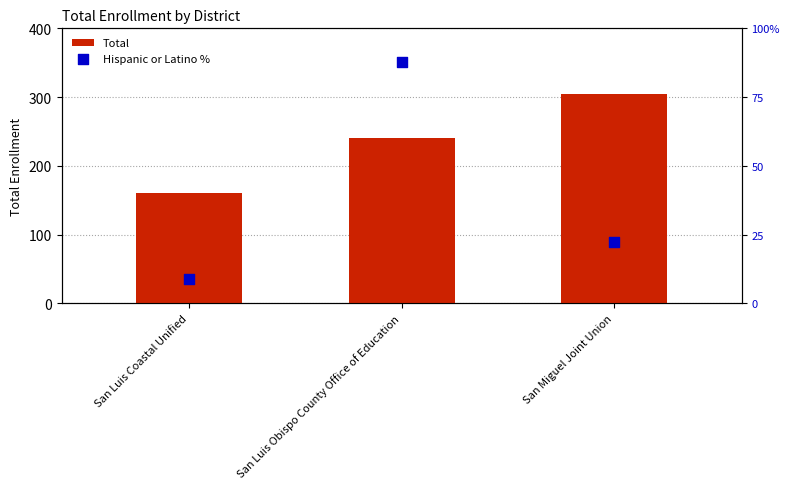

What are all the series names shown in the legend?

Total, Hispanic or Latino %